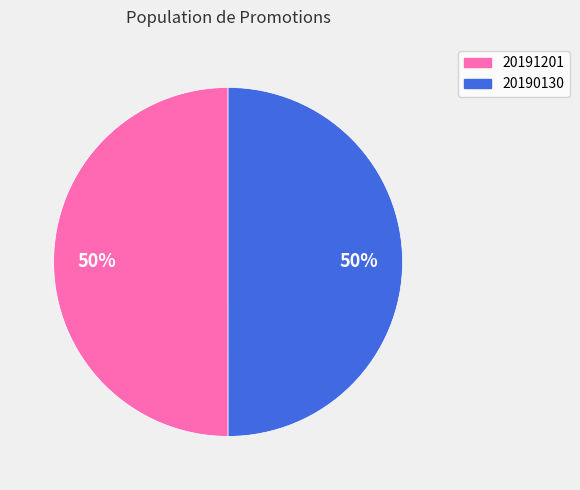

To the nearest percent, what is the average slice percentage?

50%